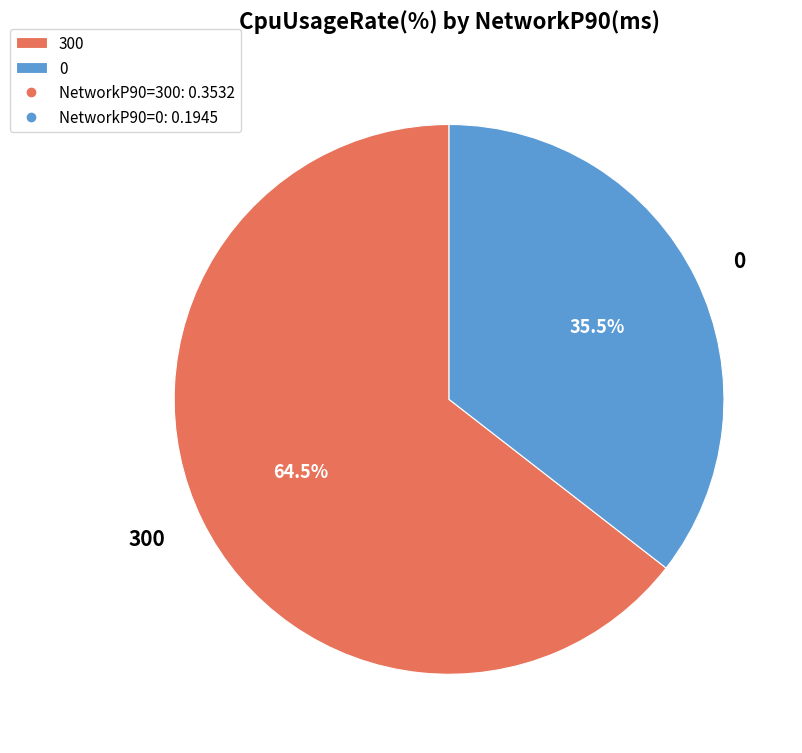

To the nearest percent, what is the difference between the 300 and 0 slice percentages?

29%